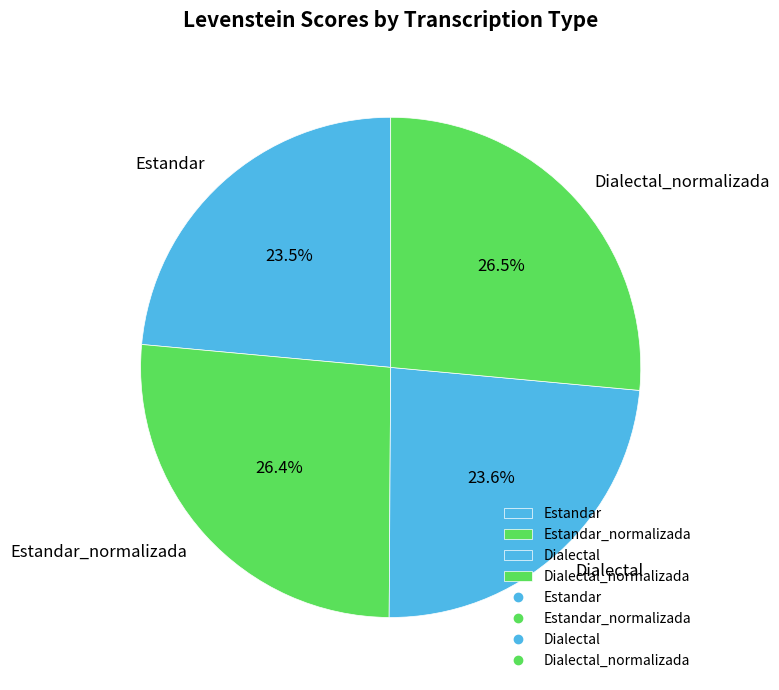

How much of the chart is everything except Estandar?

76.5%